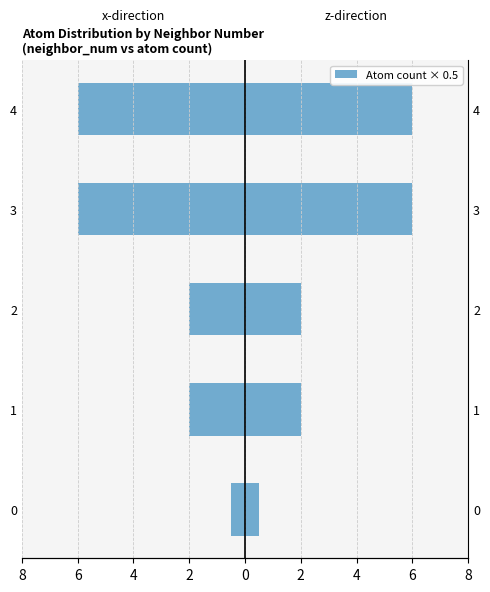

How many groups of bars are there?

5